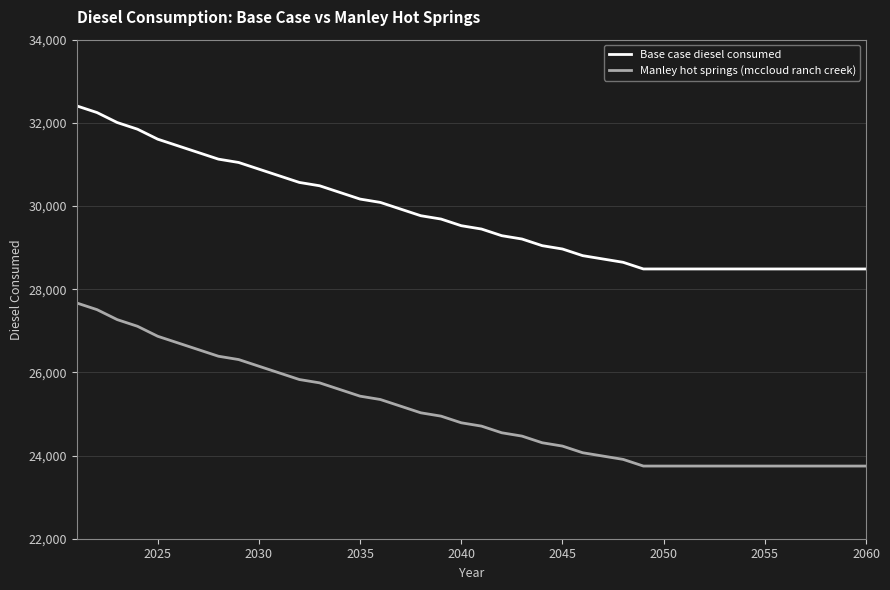

True or false: Manley hot springs (mccloud ranch creek) and Base case diesel consumed cross at least once.

False